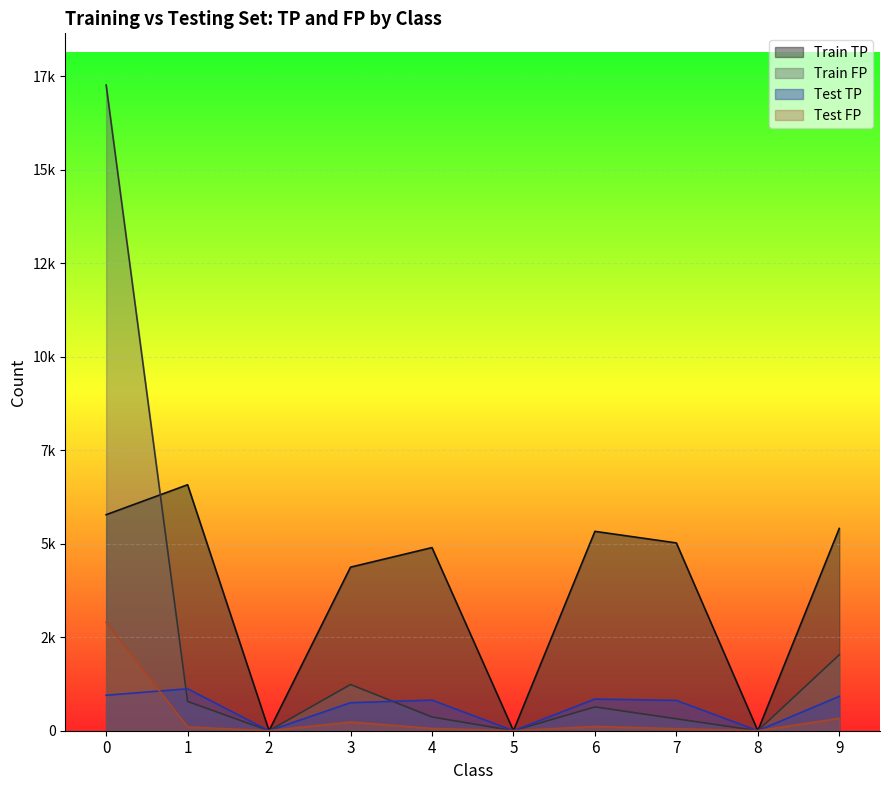

How many lines are shown in the chart?

4